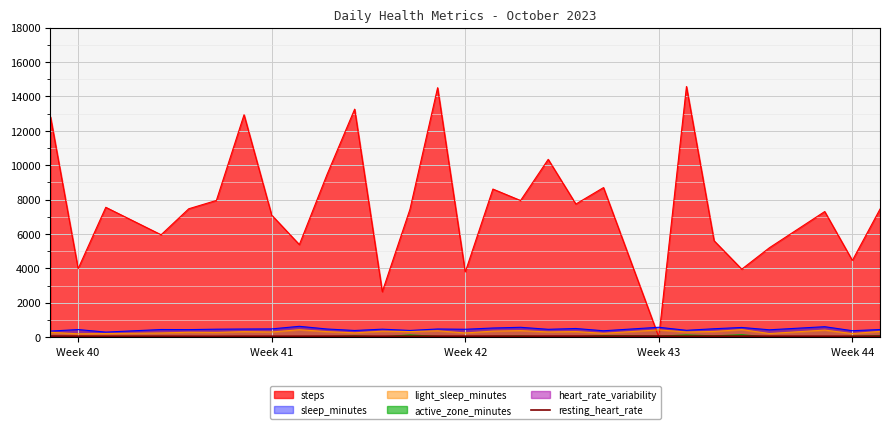

How many categories are shown in the chart?

28